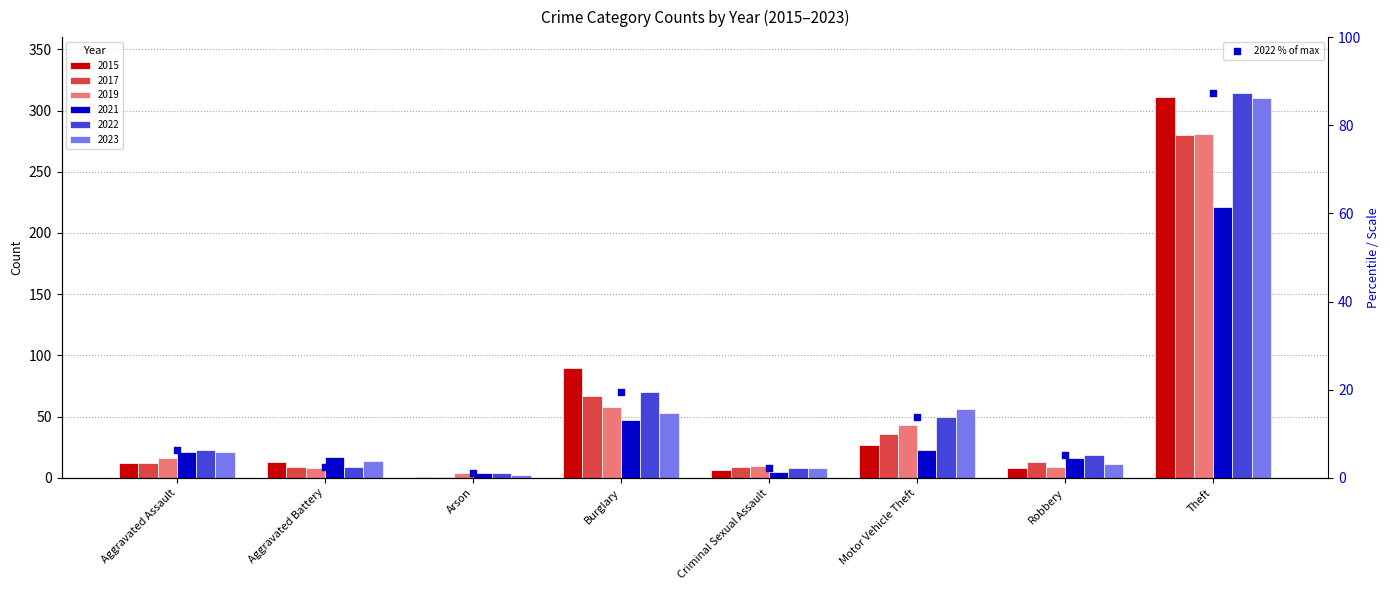

Which has a higher value, Criminal Sexual Assault or Robbery?

Robbery